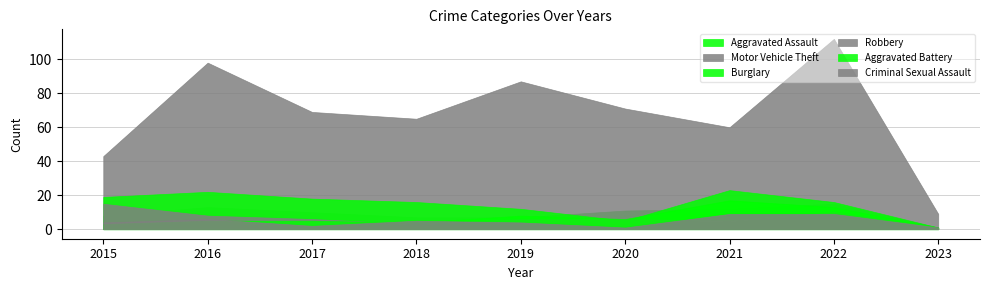

Is it true that Burglary equals 19 at 2015?

True